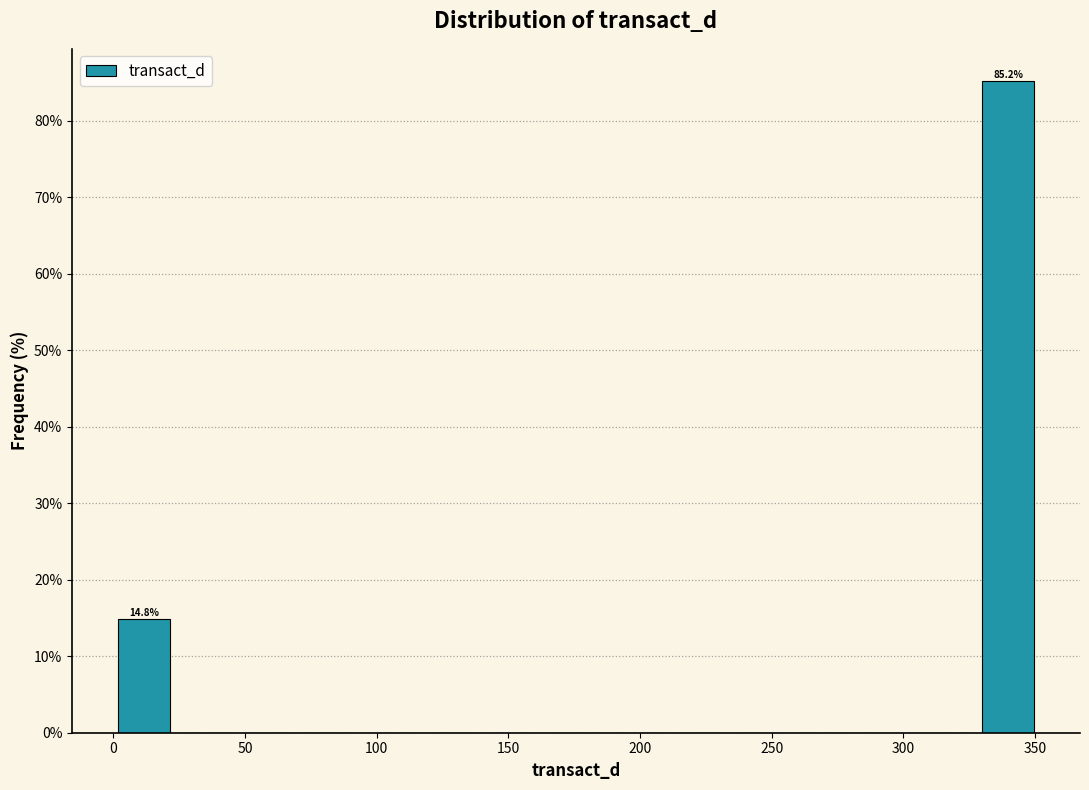

Over which range of the x-axis is the bar tallest?

330 to 350